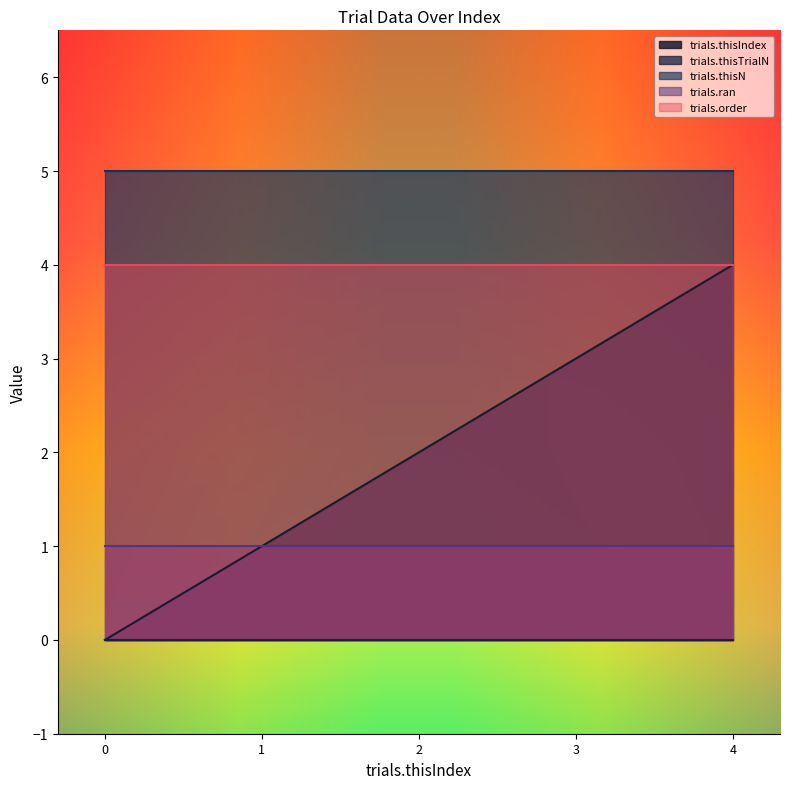

True or false: trials.thisIndex has more than 1 points higher than both neighbors.

False